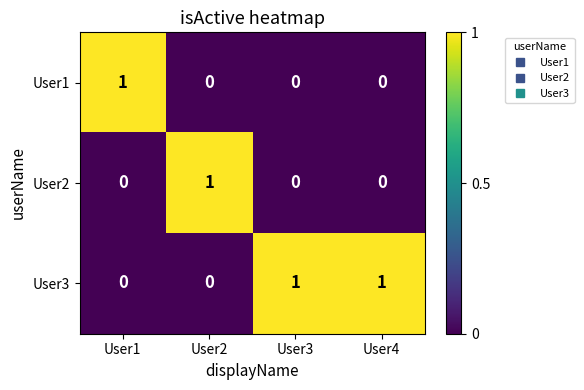

Reading right to left, extract all data points from this chart.

User1: 0	0	0	1
User2: 0	0	1	0
User3: 1	1	0	0